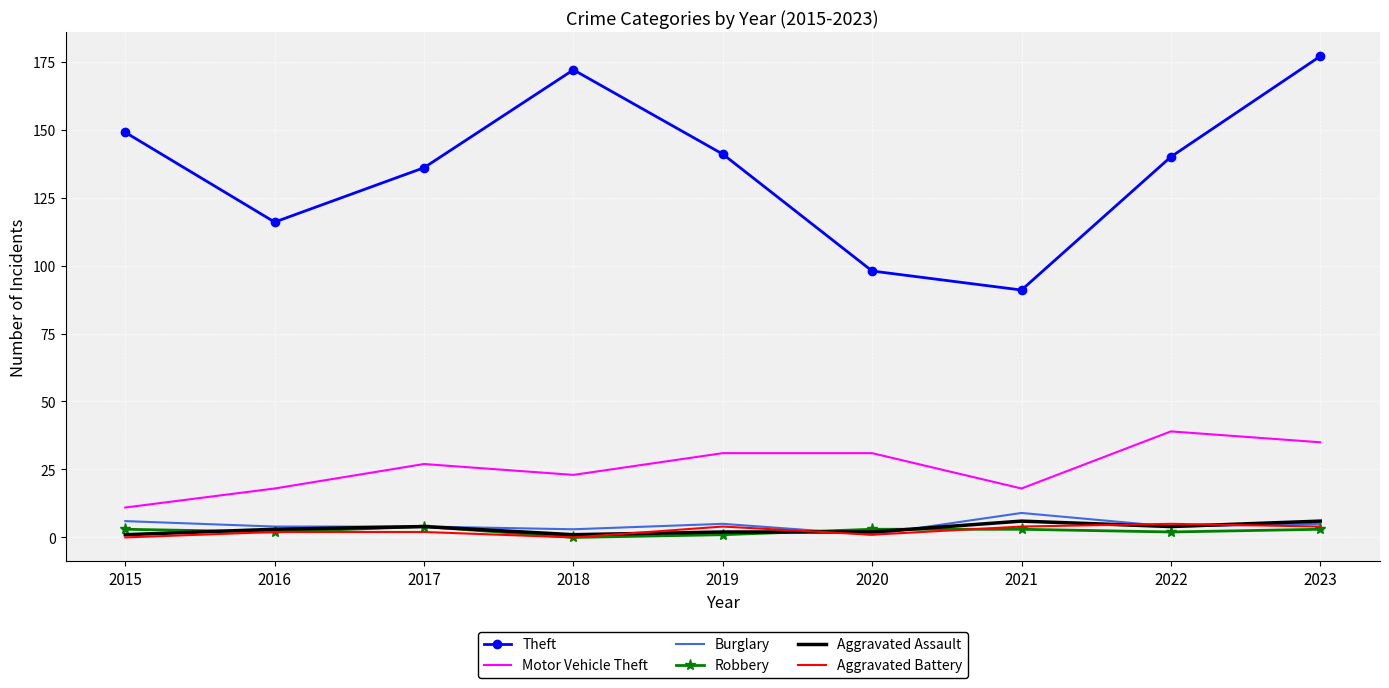

True or false: Aggravated Battery has a value of 5 at 2022.

True